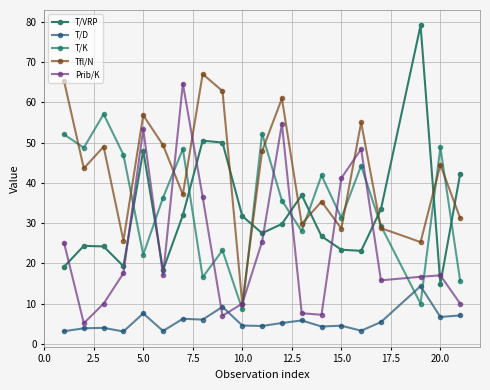

How many interior local peaks does the T/K series have?

7